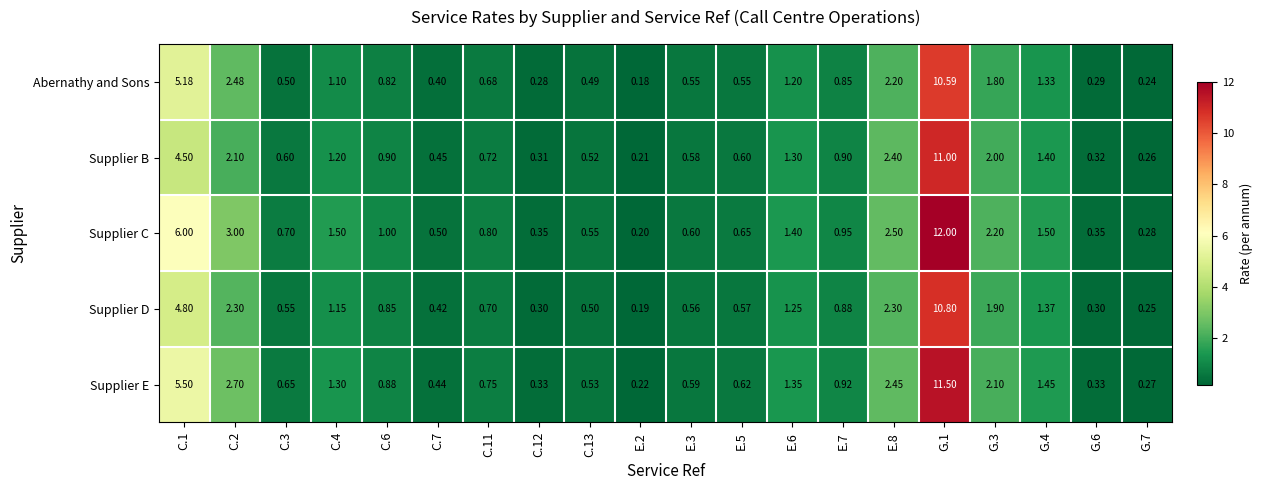

What is the difference between the highest and lowest values at E.6?

0.2